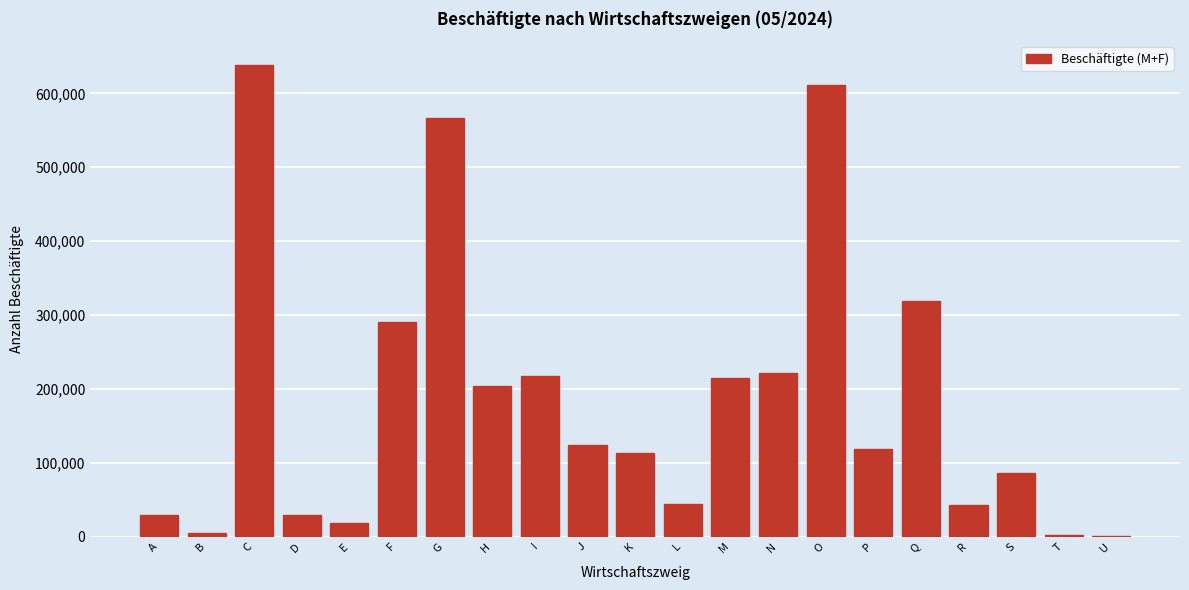

True or false: the data shows 214319 at M.

True